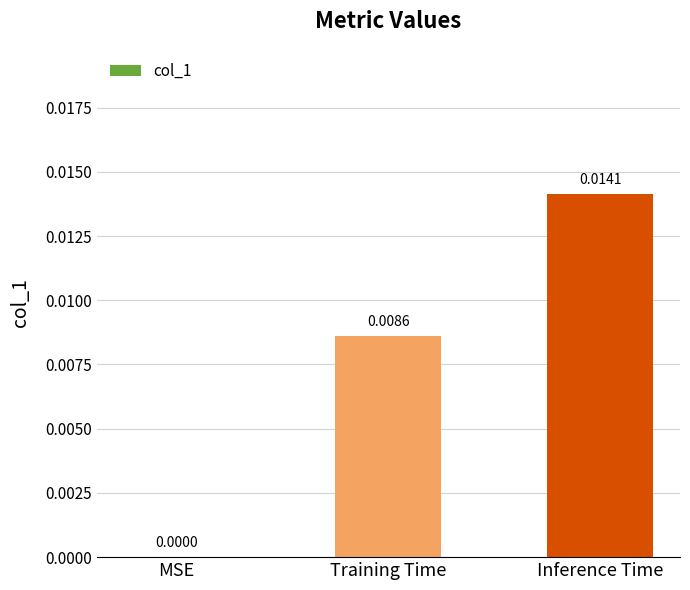

True or false: the data shows 0.0 at Inference Time.

True